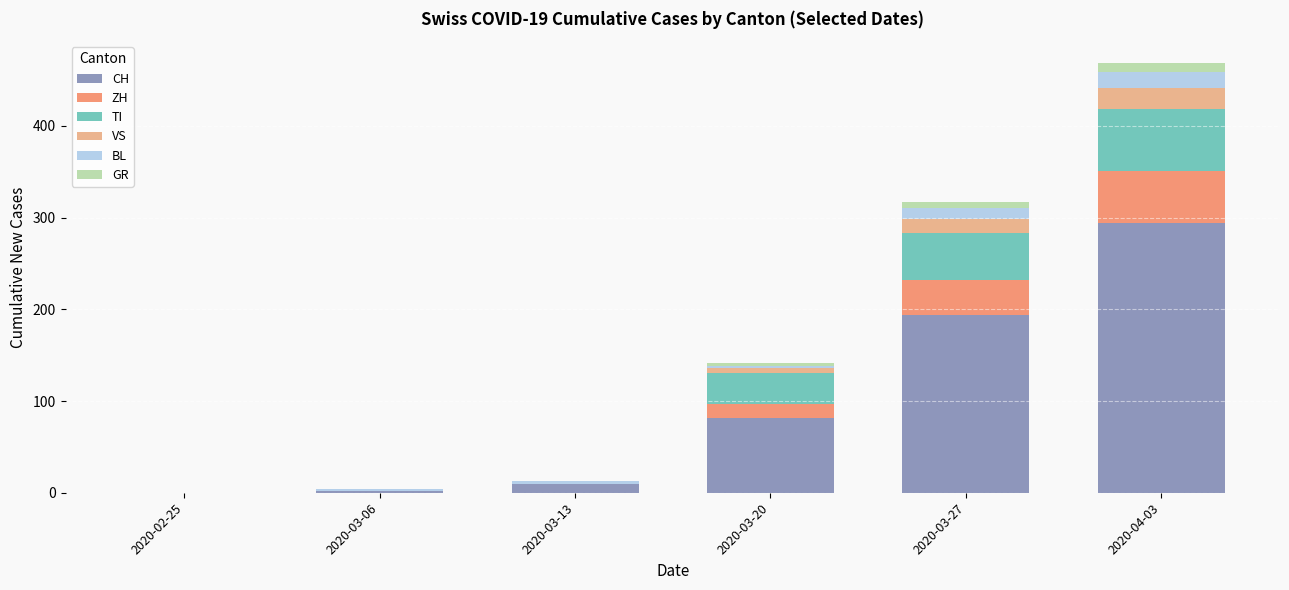

What is the highest value of the CH series?

294